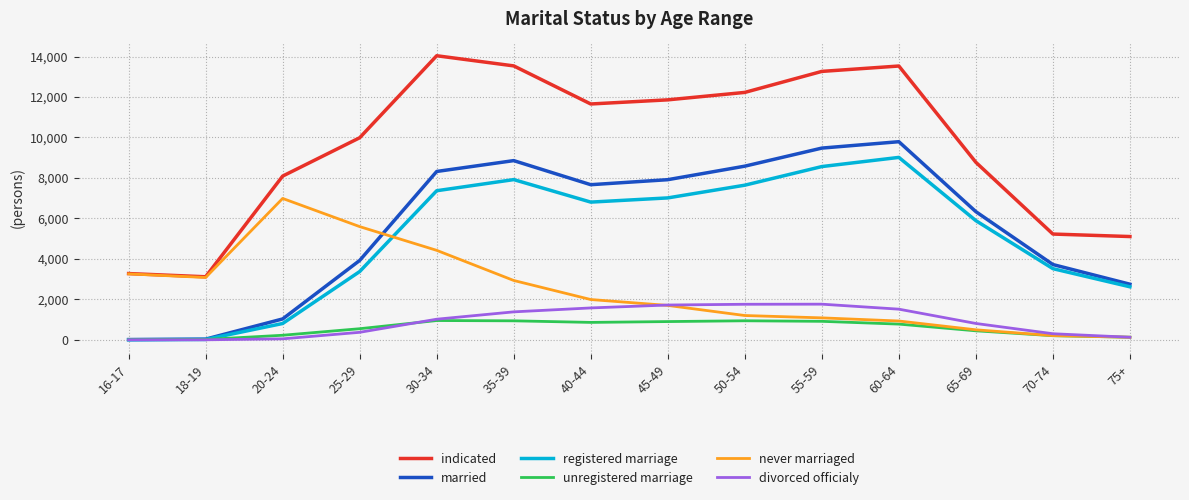

What is the highest value of the married series?

9790